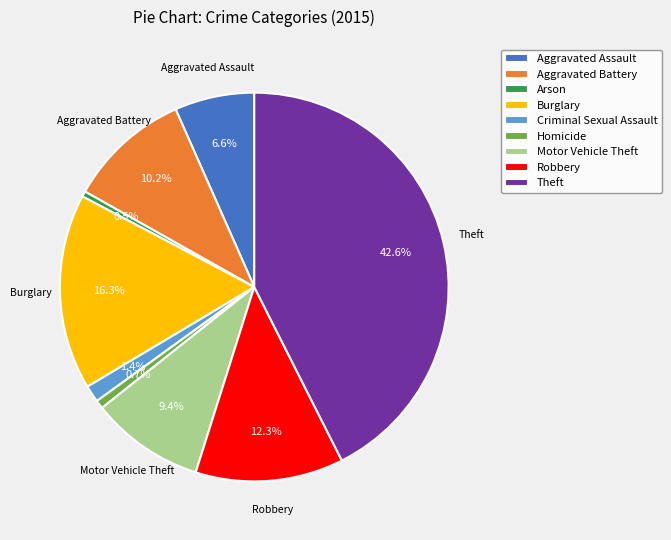

Does Aggravated Battery account for over 50% of the chart?

No